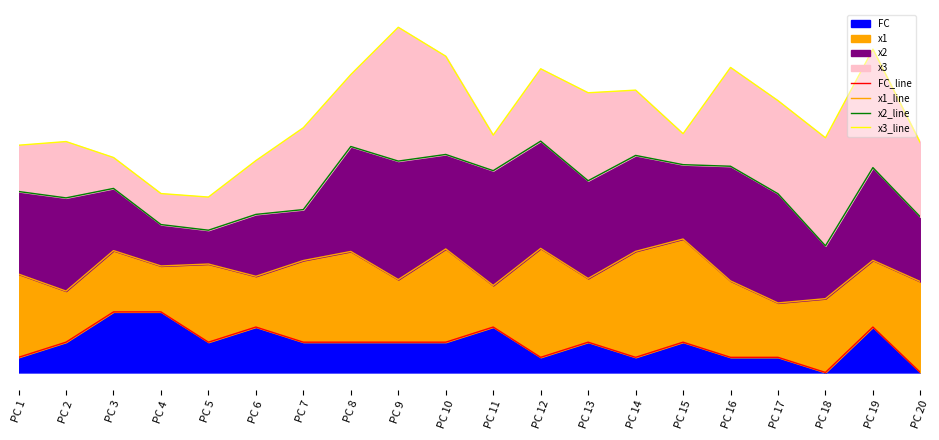

Is it true that x1_line equals 7.2 at PC 5?

True